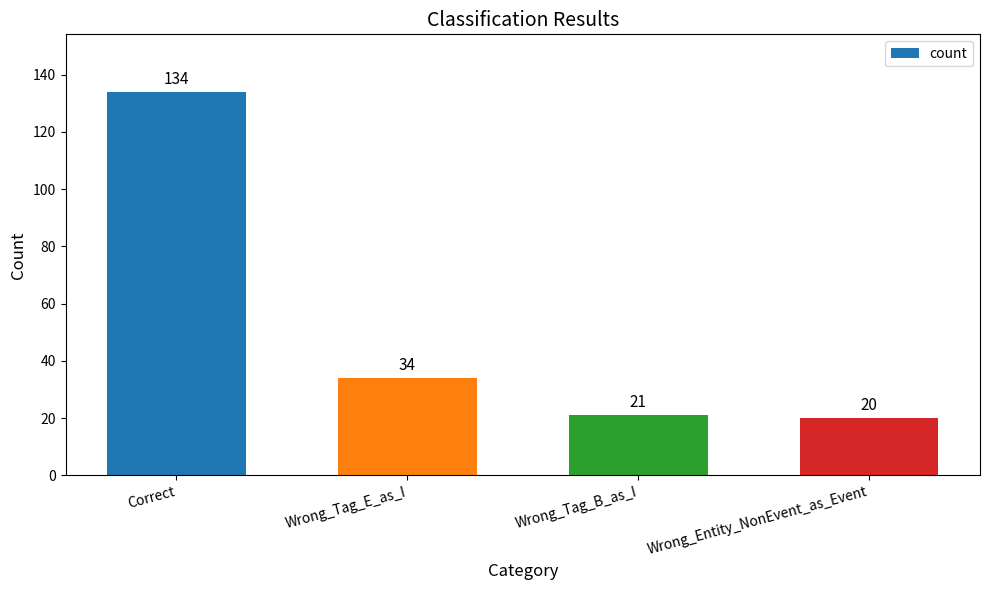

Does the chart contain any negative values?

No